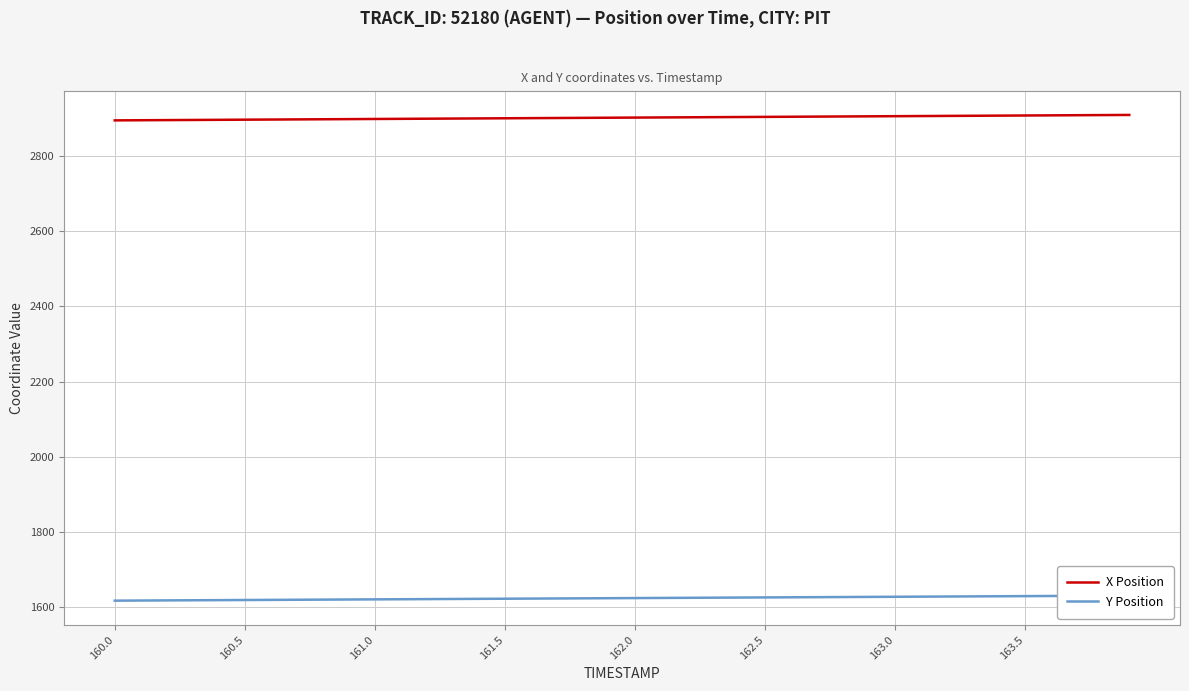

How many lines are shown in the chart?

2